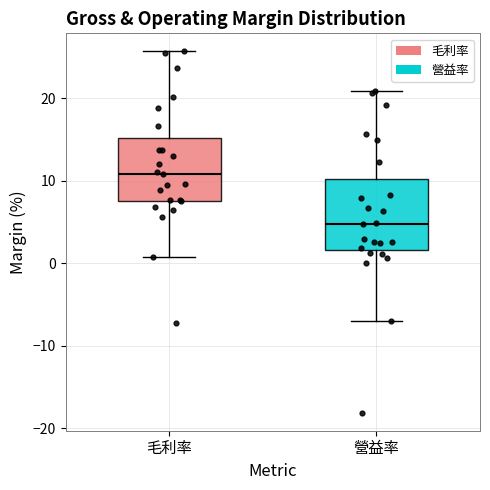

Which box is the tallest, from its lower edge to its upper edge?

營益率